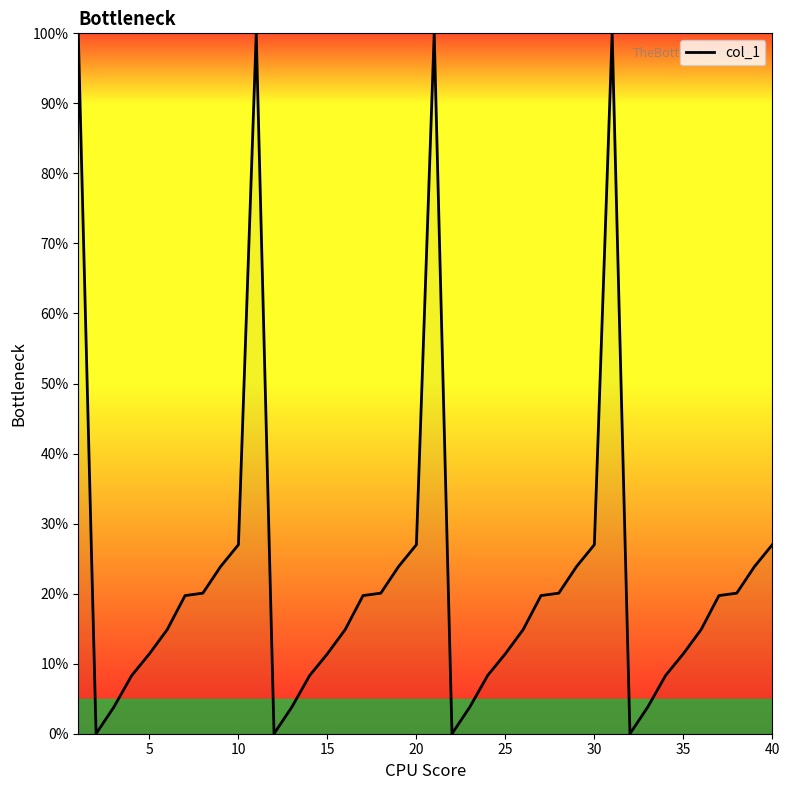

What is the greatest value displayed?

100.0